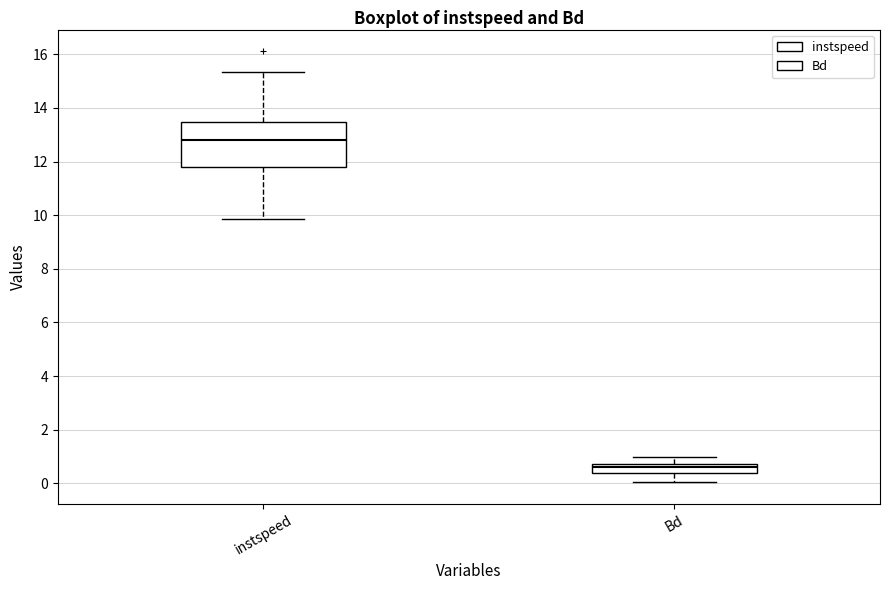

Which box has the lowest median line?

Bd